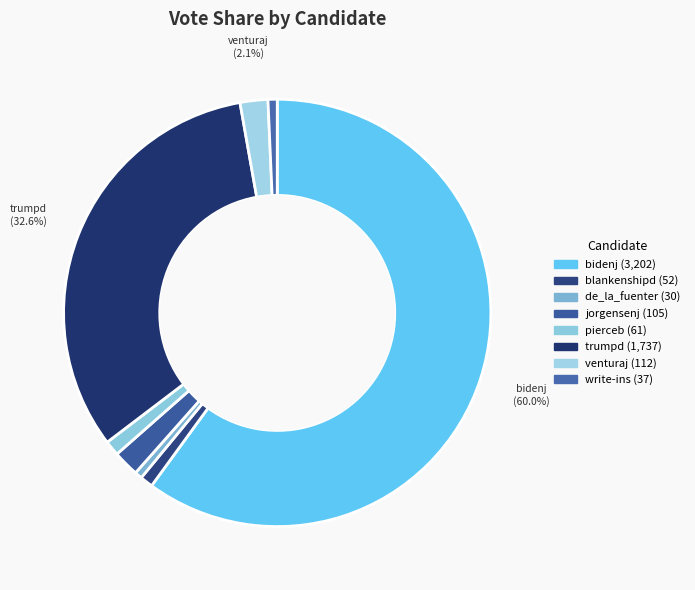

How many slices are in this pie chart?

8